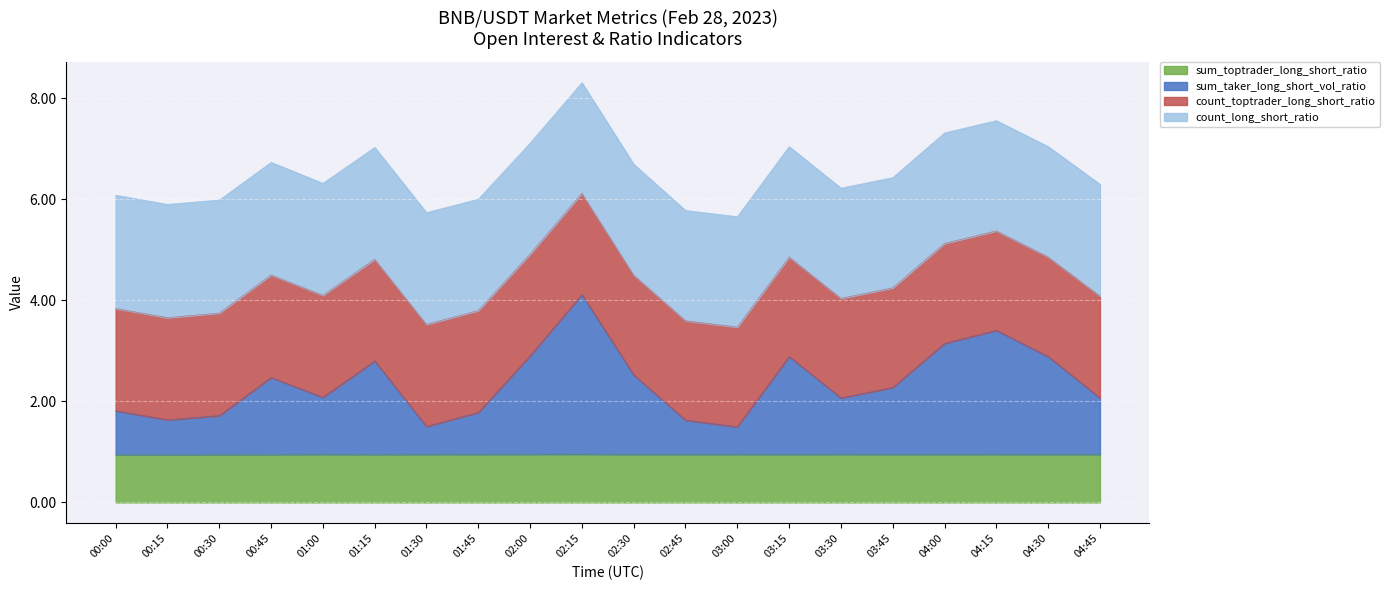

Which has a higher value, 04:00 or 02:00?

04:00